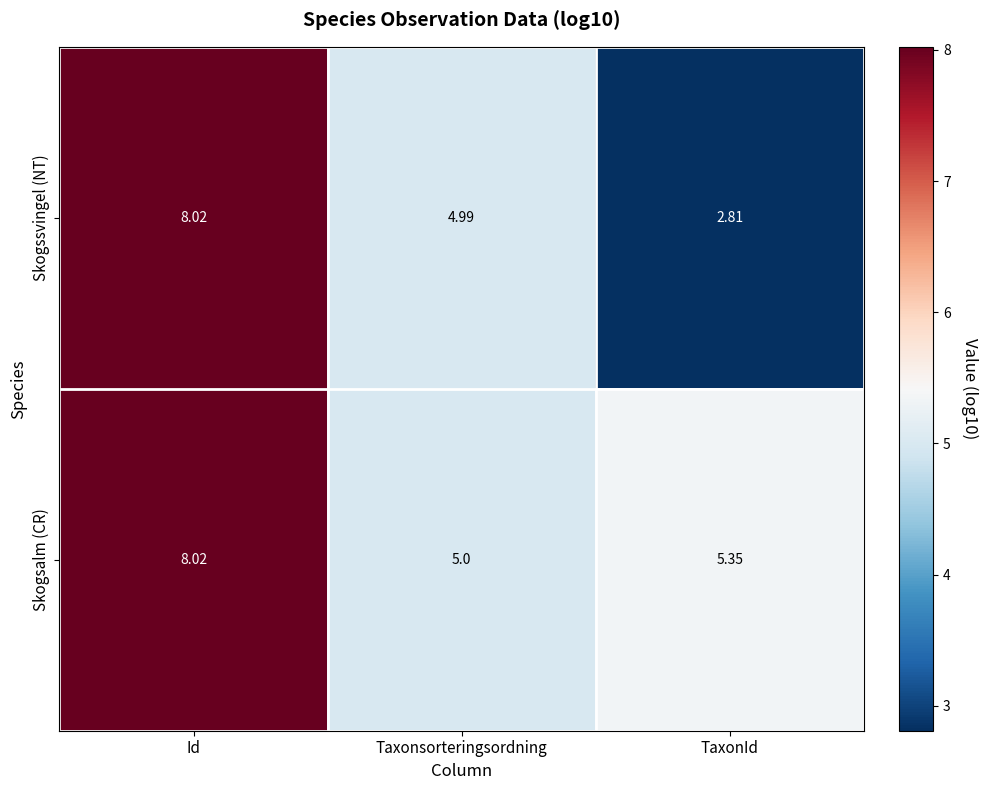

At how many categories does at least one series exceed 3?

3